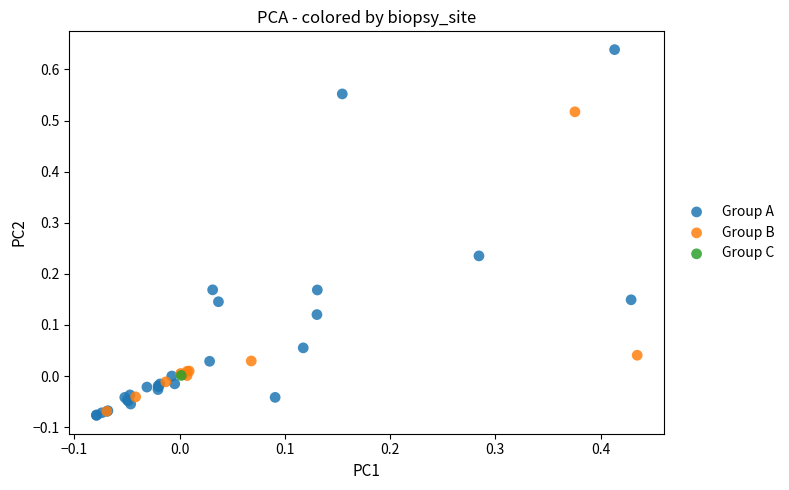

Which series reaches the minimum Y coordinate?

Group A